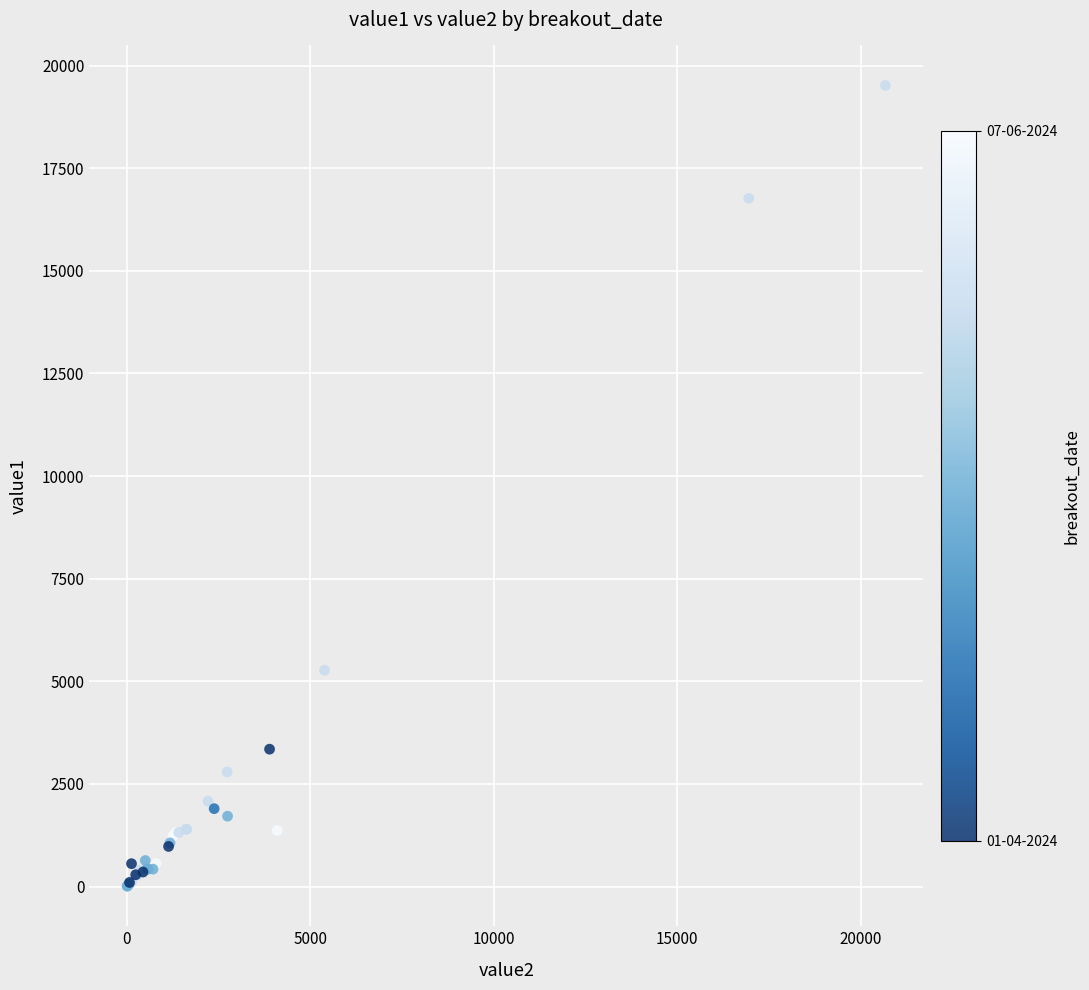

What Y value in the scatter plot is closest to 9762?

5270.4